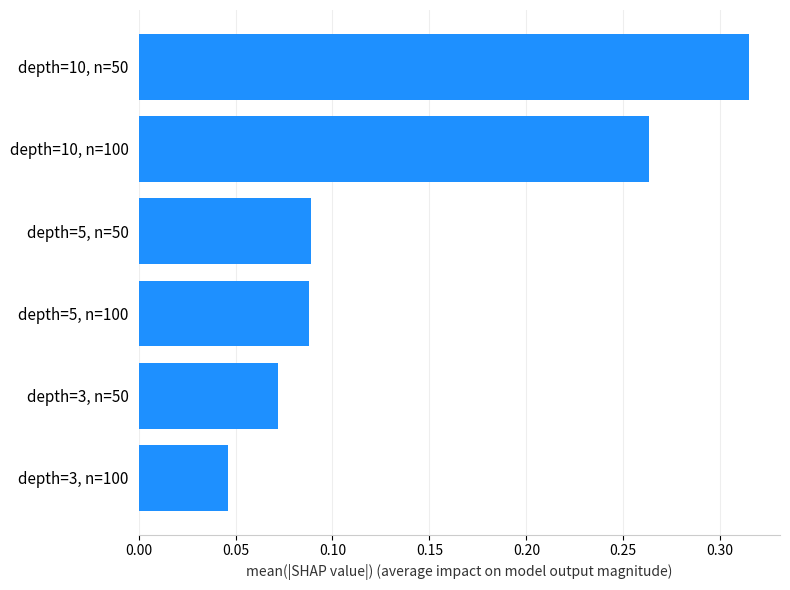

Which category has the lowest value across all series?

depth=3, n=100